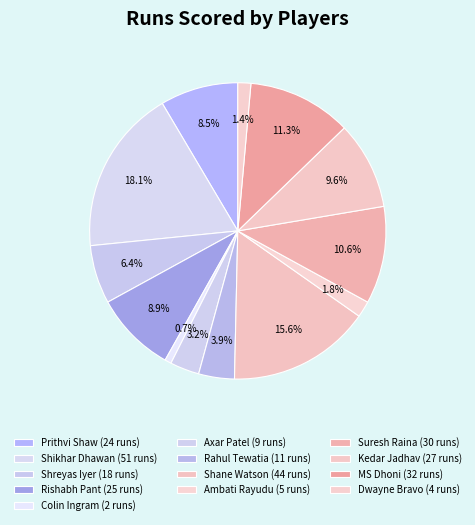

How many segments does this pie chart have?

13